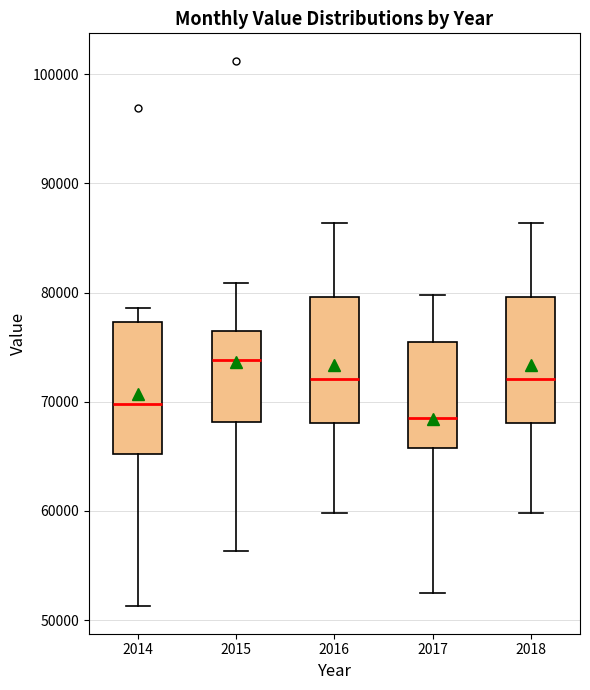

Which box's median line is the lowest?

2017